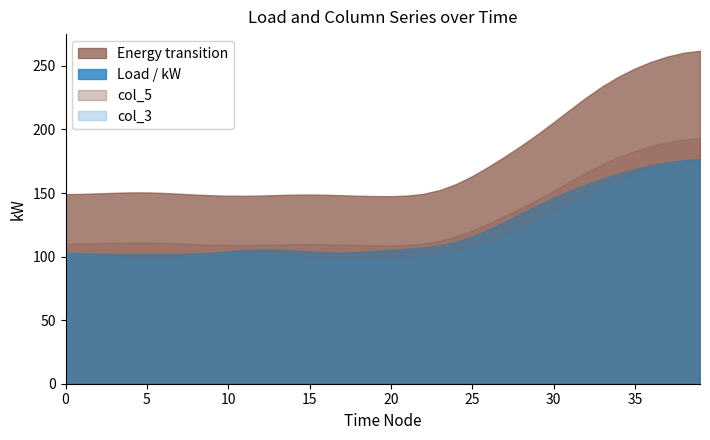

Which series has the largest total across all categories?

Energy transition